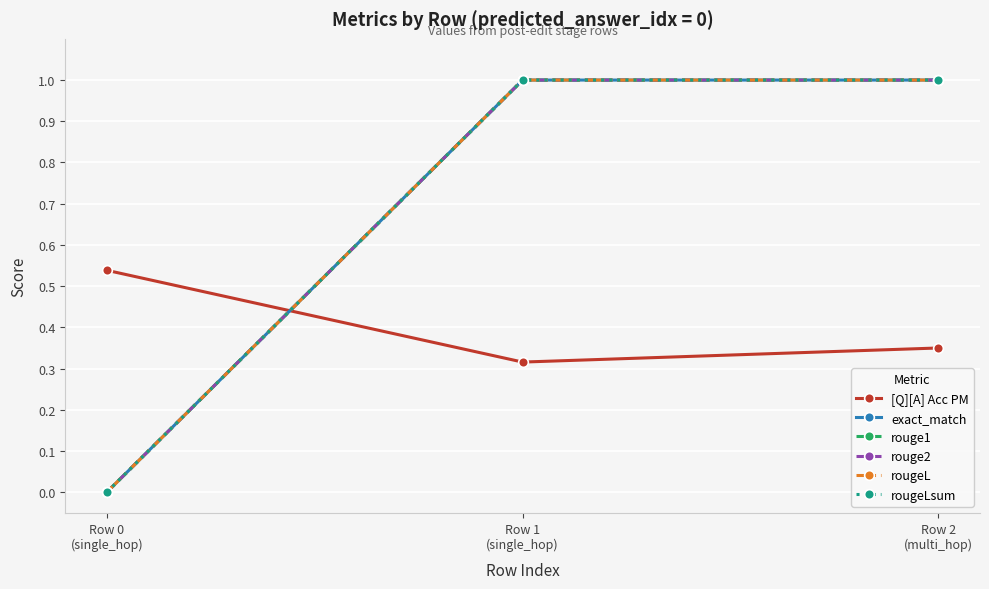

The rougeL series shows 1.7 at Row 2
(multi_hop). True or false?

False